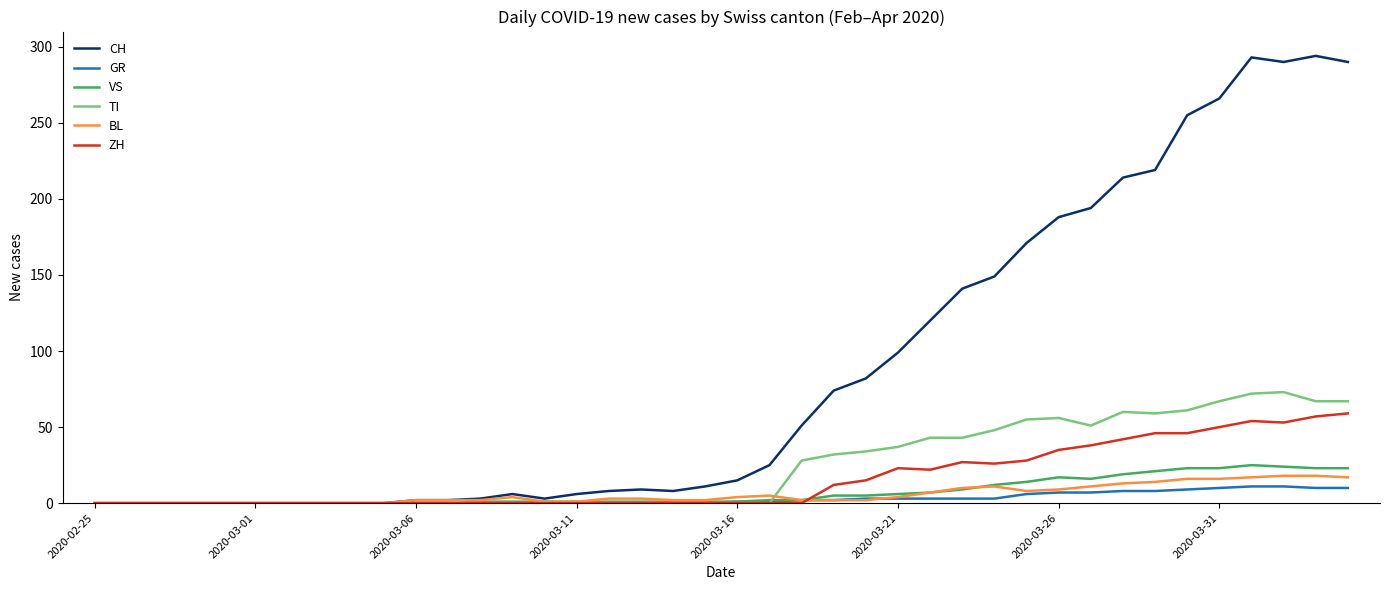

What is the average value of the CH series?

87